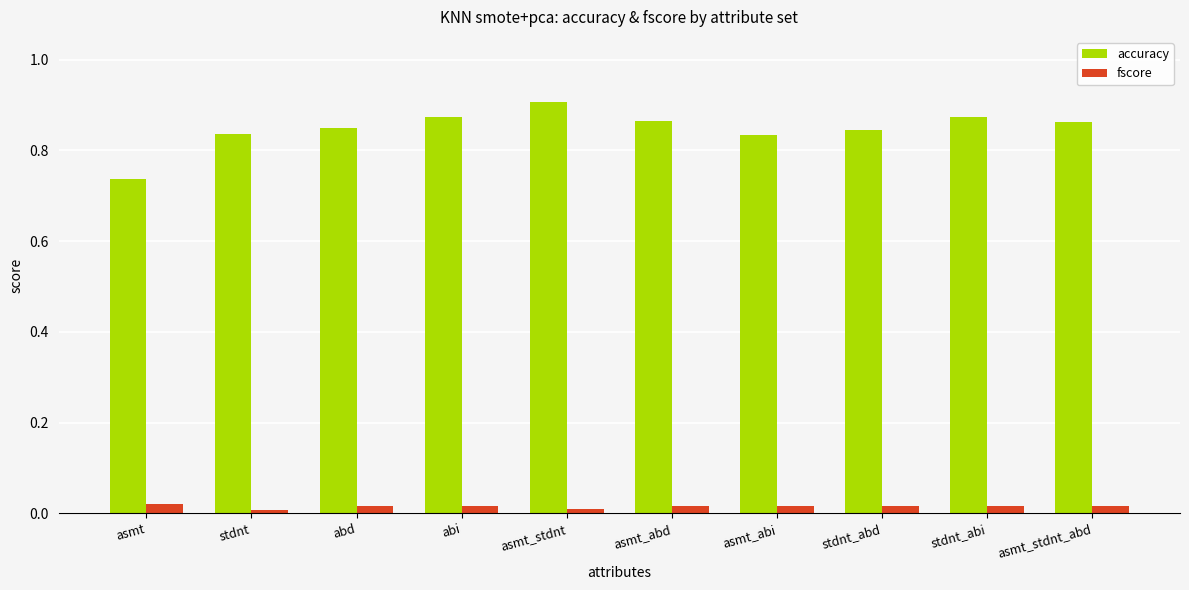

Which series has the widest spread of values?

accuracy